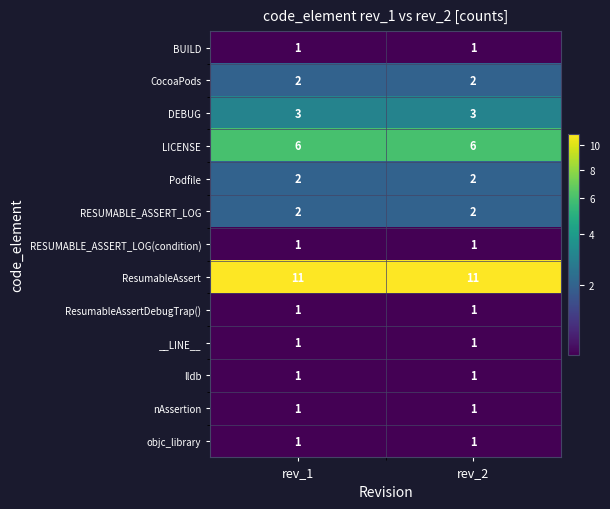

Which series has the largest total across all categories?

ResumableAssert